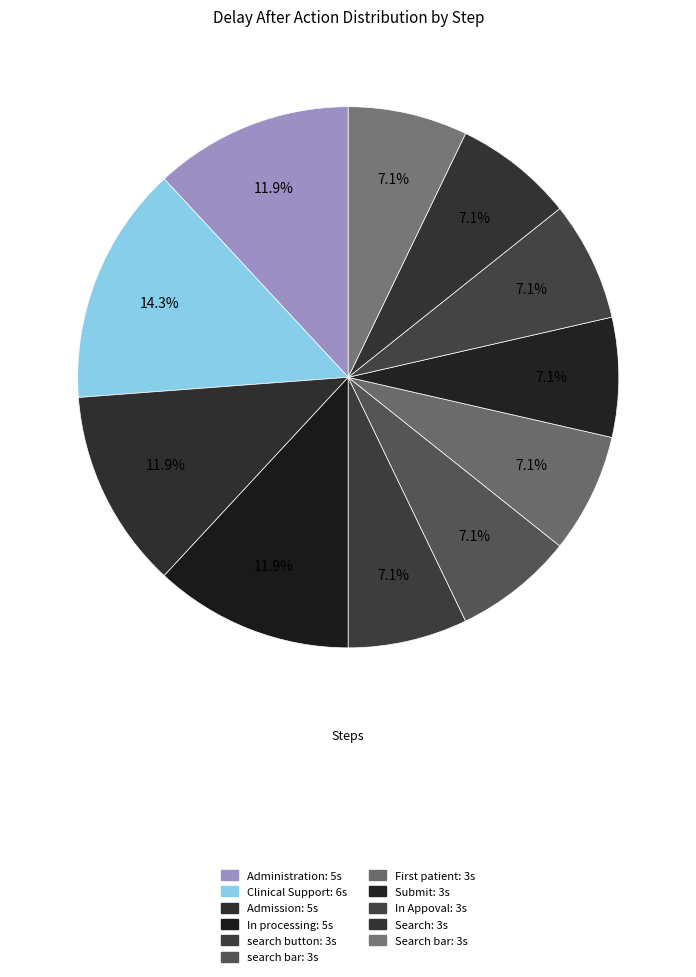

Is there a majority slice in this chart?

No